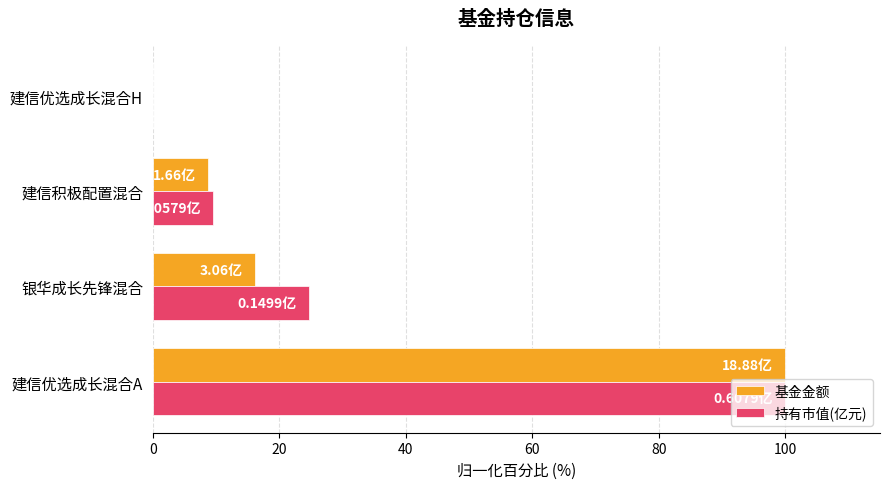

Which category has the highest value across all series?

建信优选成长混合A